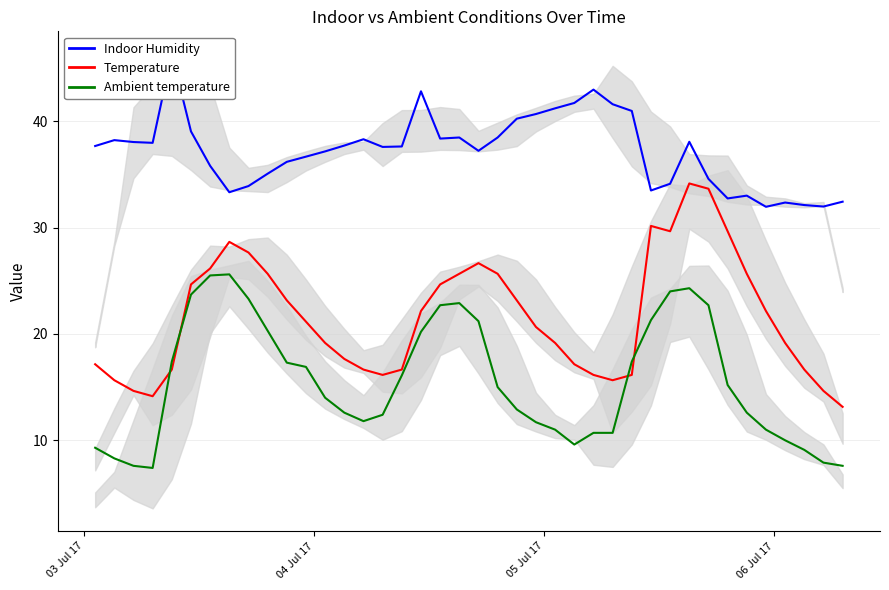

True or false: Temperature and Ambient temperature intersect in this chart.

True